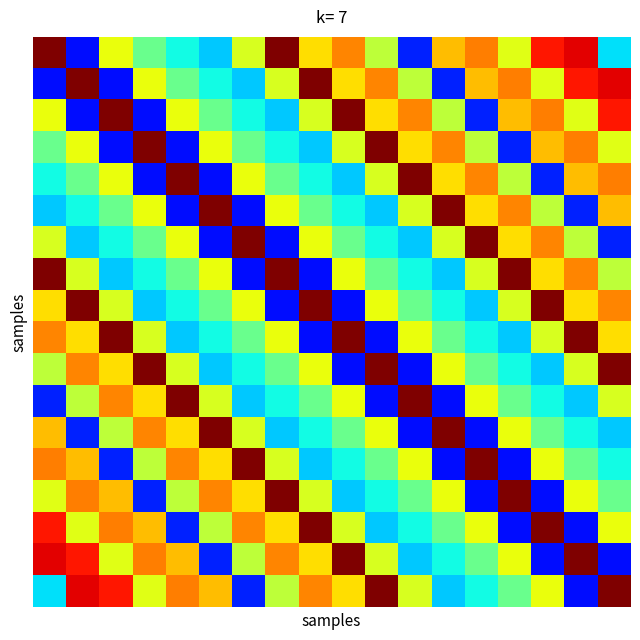

What is the greatest value displayed?

8.0